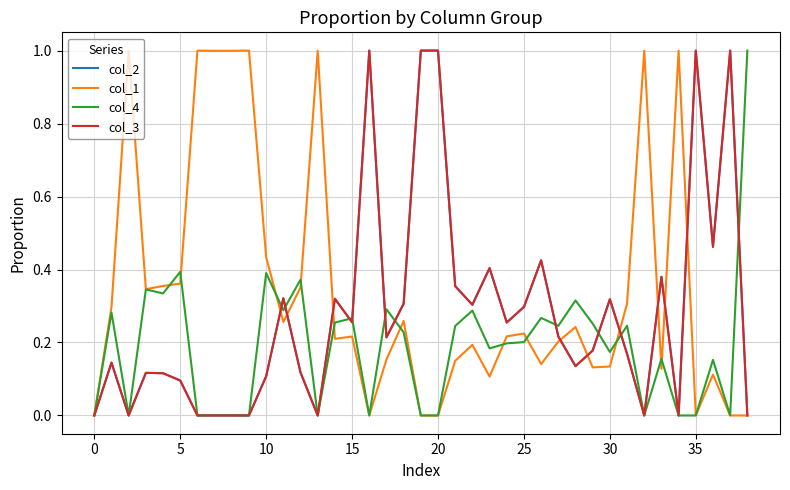

List the series in order of their peak value, lowest first.

col_2, col_1, col_4, col_3